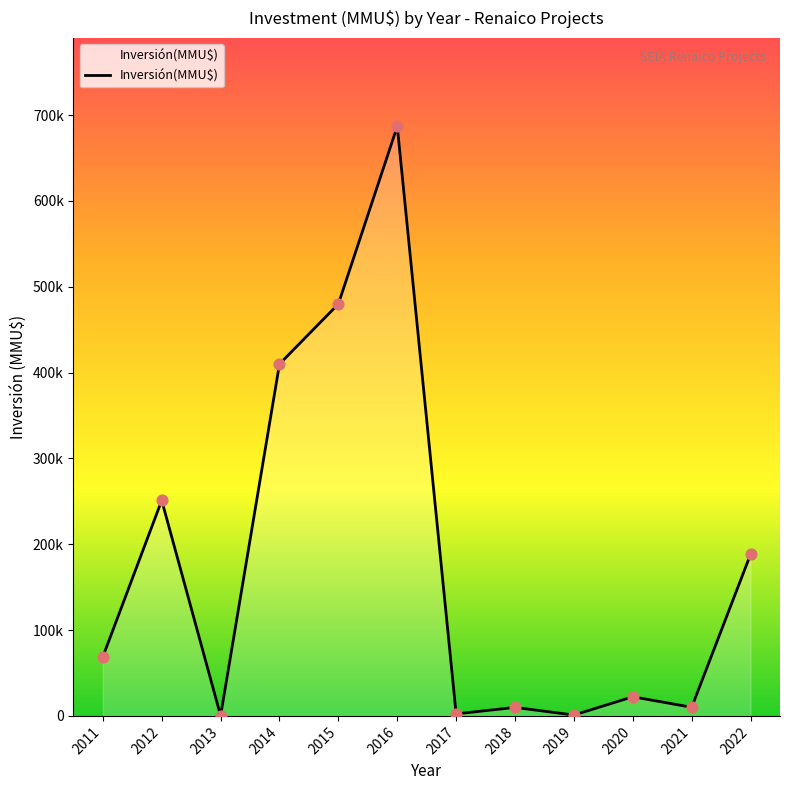

What is the change in value from 2016 to 2017?

-684665